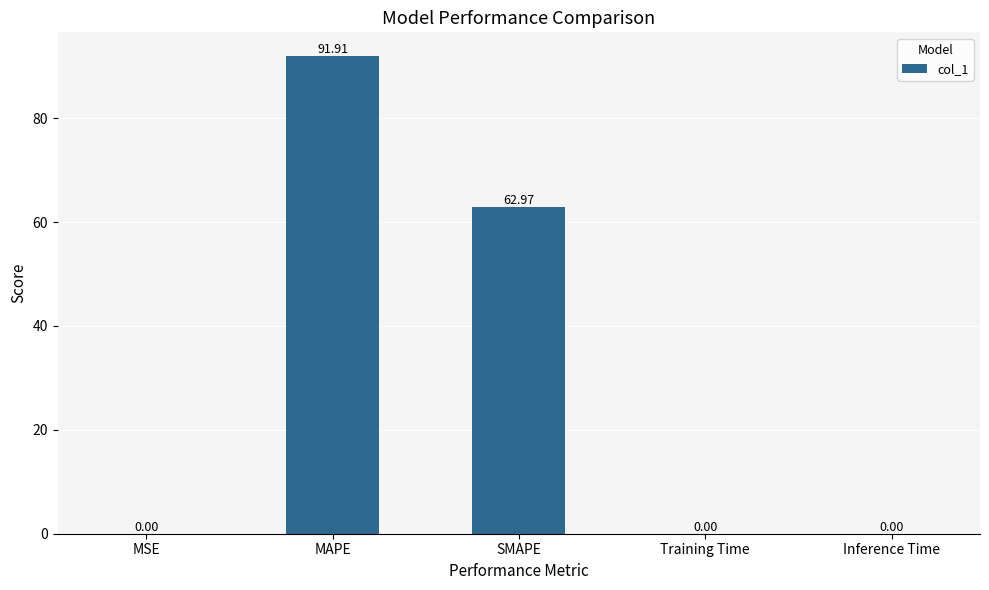

The value at MAPE is 91.9. True or false?

True